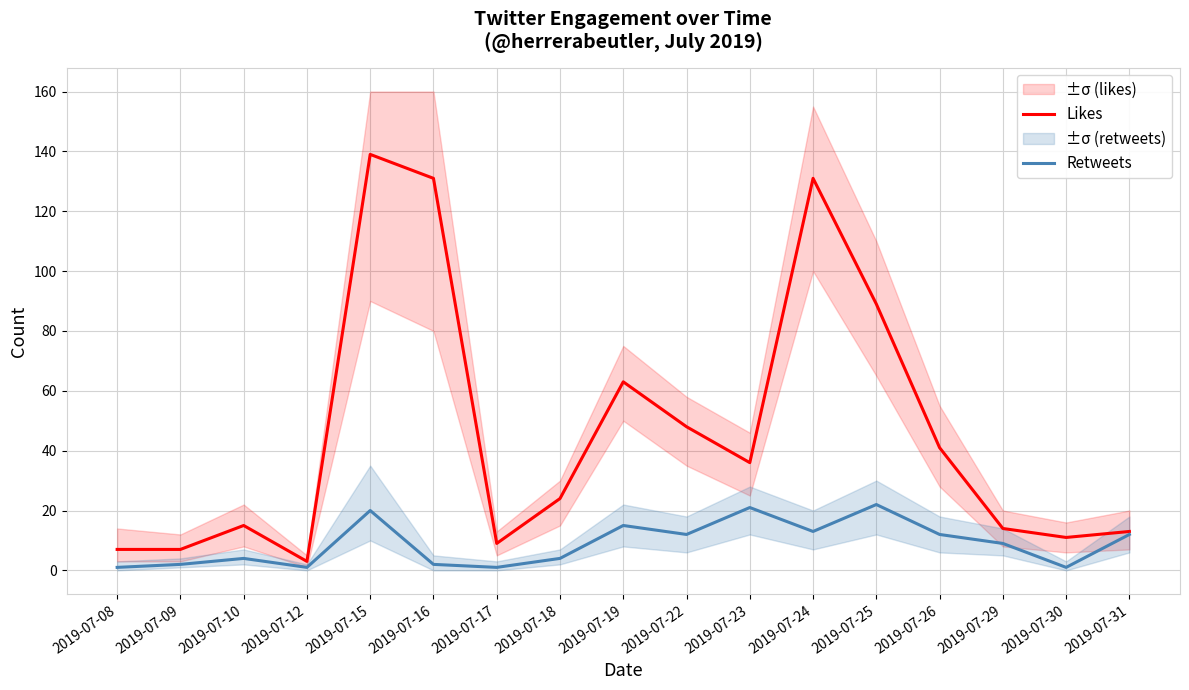

What is the average value of the Likes series?

46